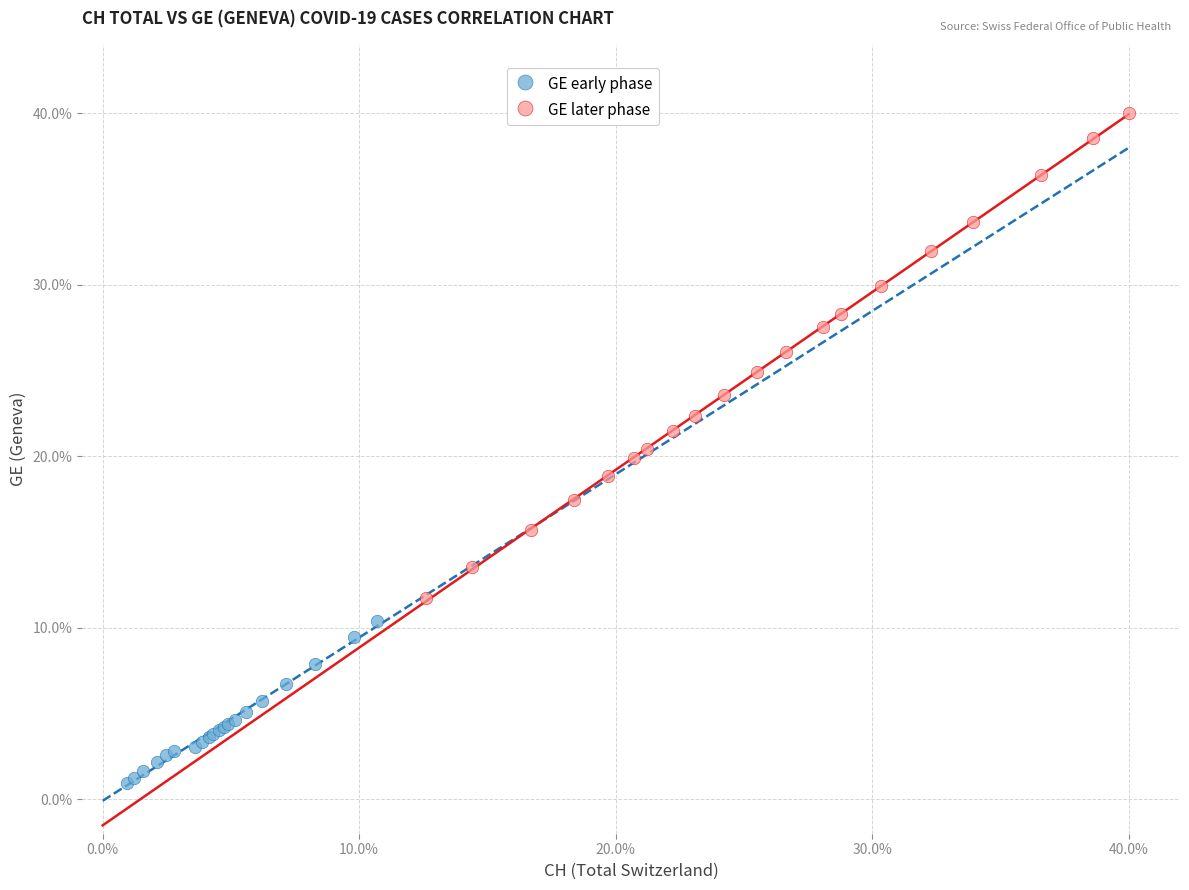

Which series has the widest spread of Y values?

GE later phase